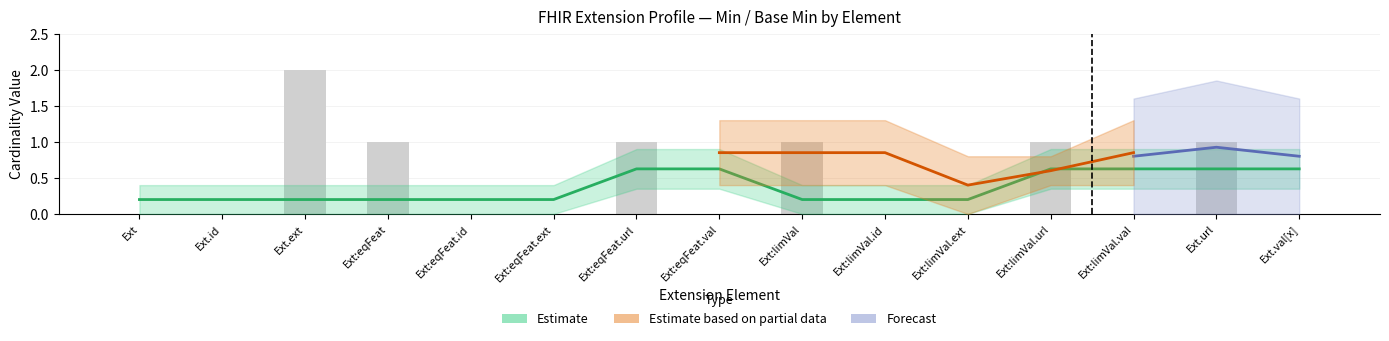

How many categories are shown in the chart?

15